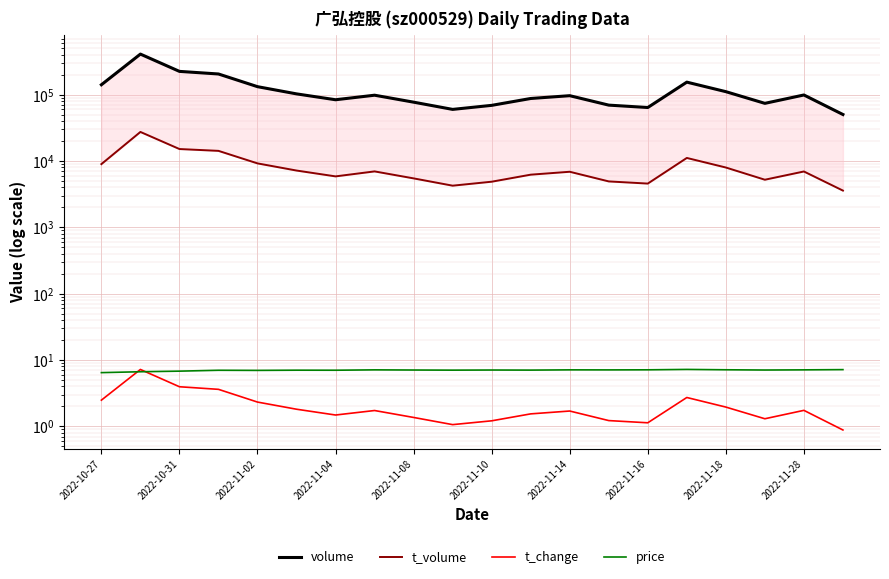

Is it true that volume equals 87875.0 at 11?

True